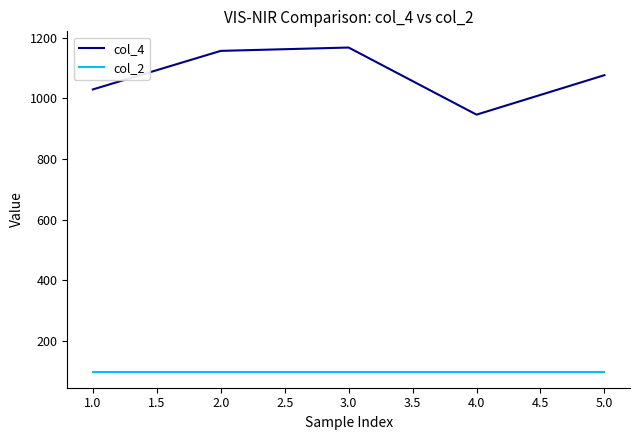

The value of col_4 at 3.0 is 1167. True or false?

True